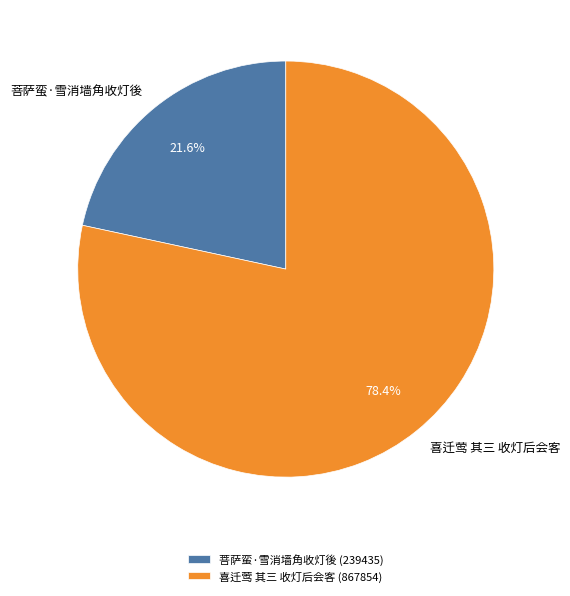

What portion of the pie excludes 喜迁莺 其三 收灯后会客?

21.6%